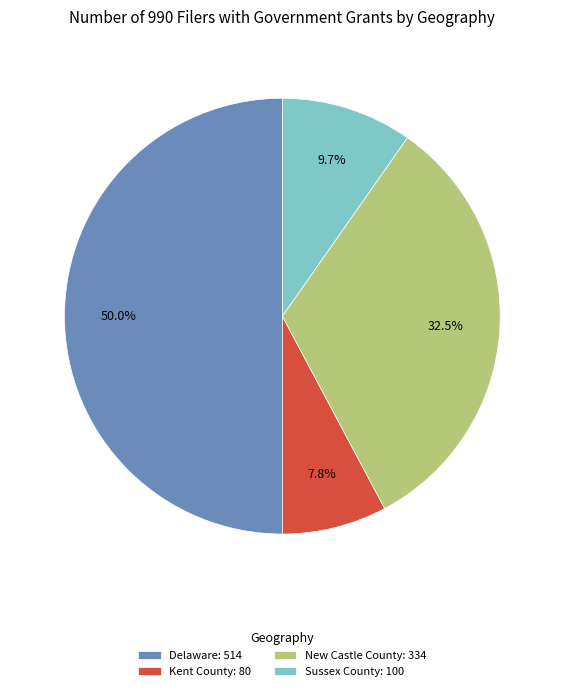

What percentage is the Kent County slice, to the nearest percent?

8%